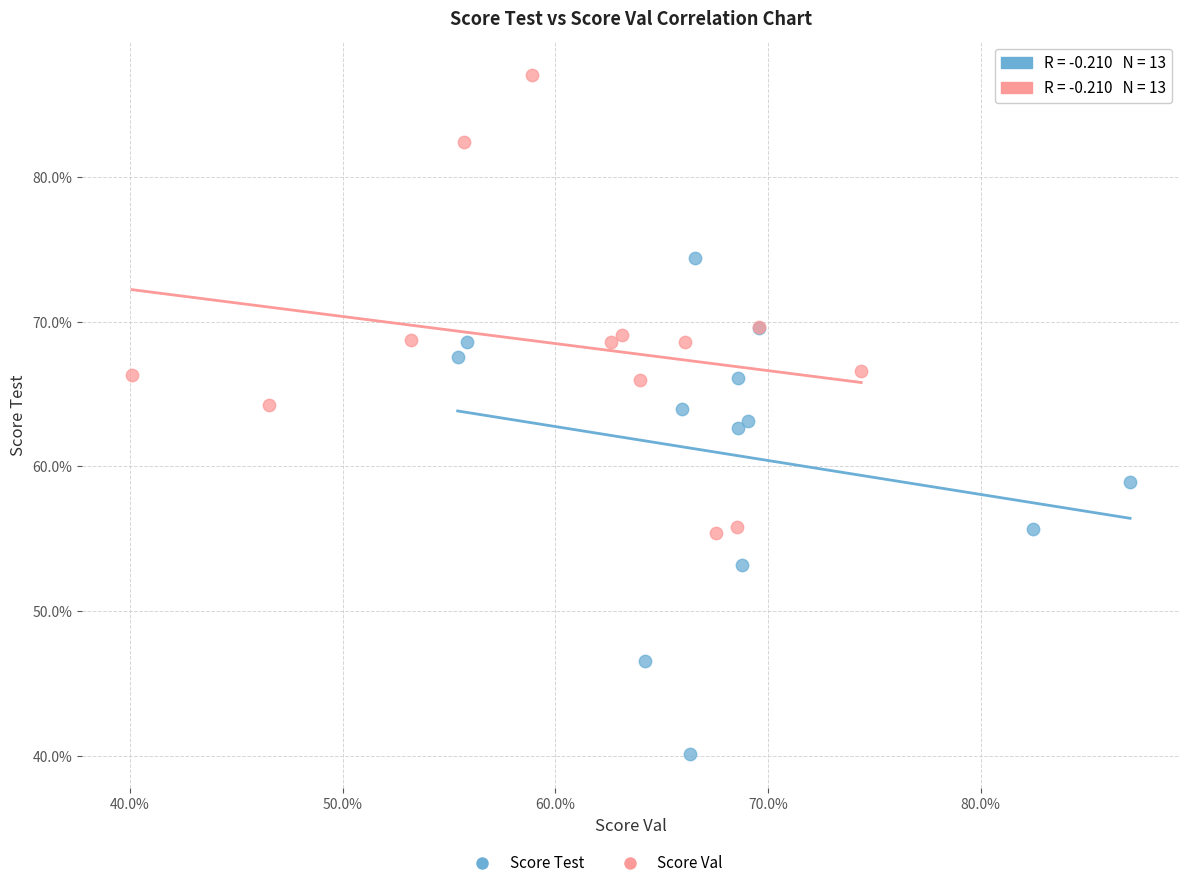

Which series reaches the minimum Y coordinate?

Score Test